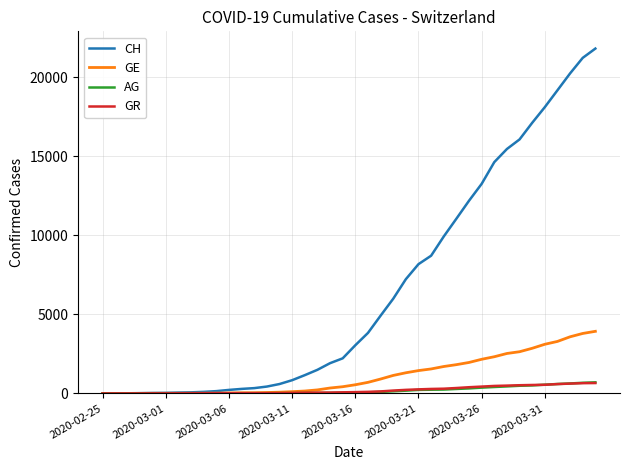

What is the greatest value displayed?

21808